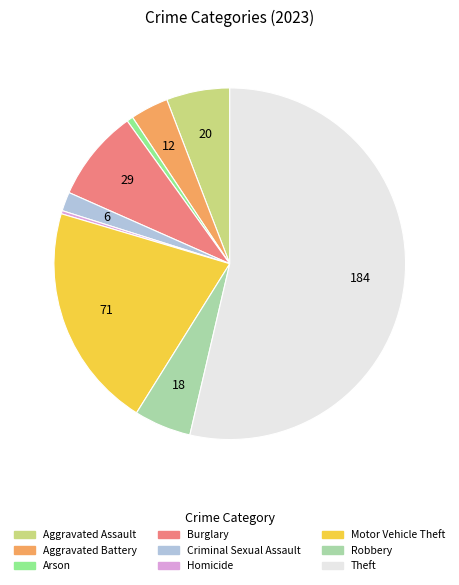

How many slices are in this pie chart?

9